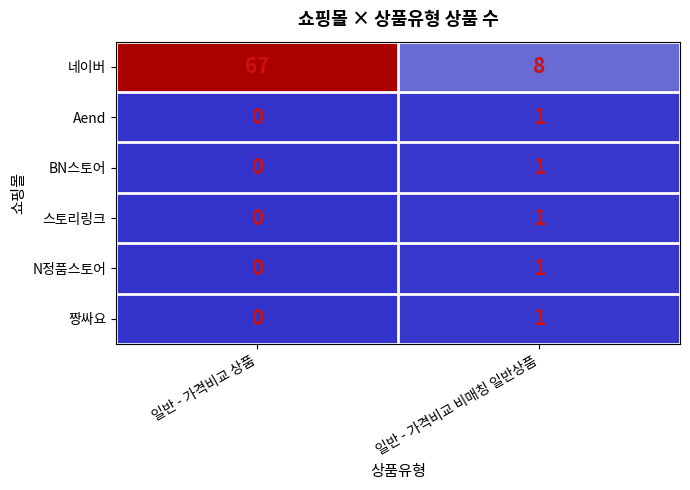

How many categories are shown in the chart?

2